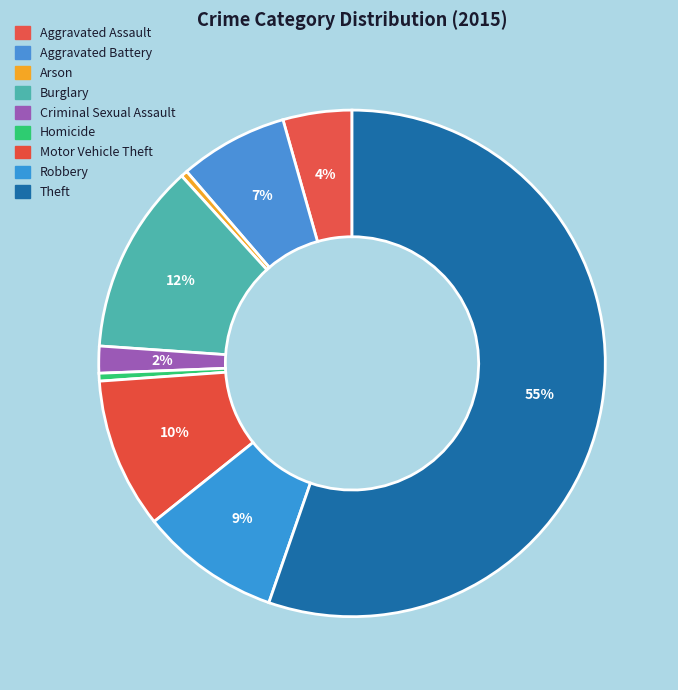

What is the total percentage of Criminal Sexual Assault and Burglary?

13.9%